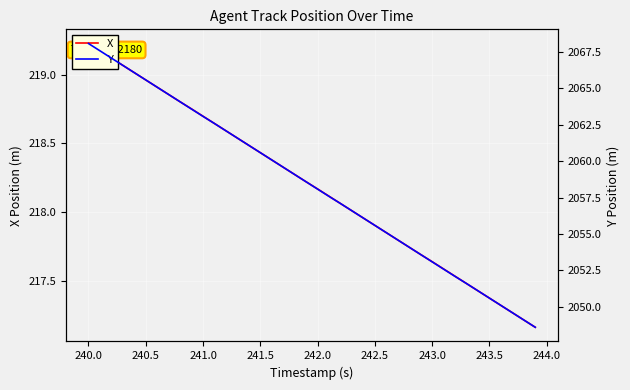

True or false: Y has more than 1 points higher than both neighbors.

False